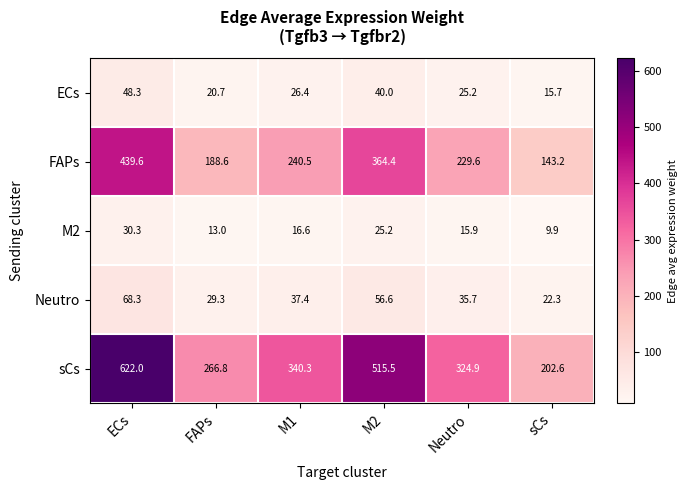

Read the FAPs value at Neutro.

229.6